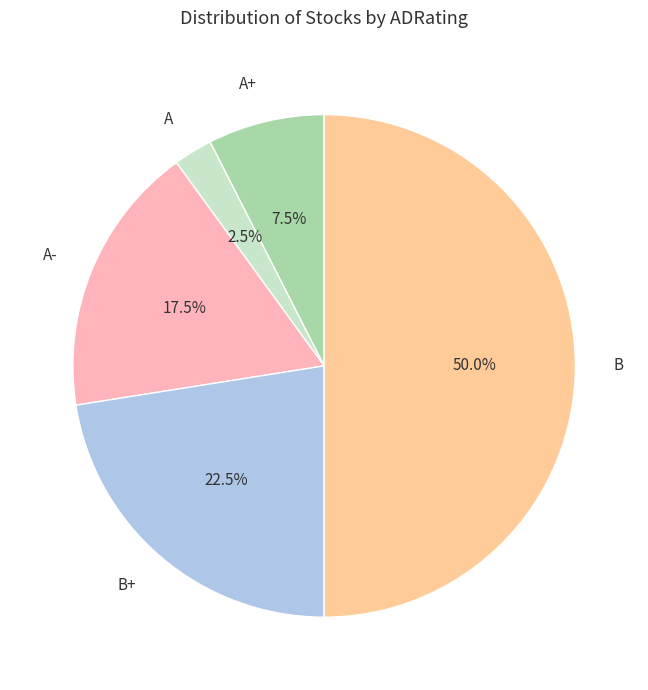

Count the number of slices in the pie.

5